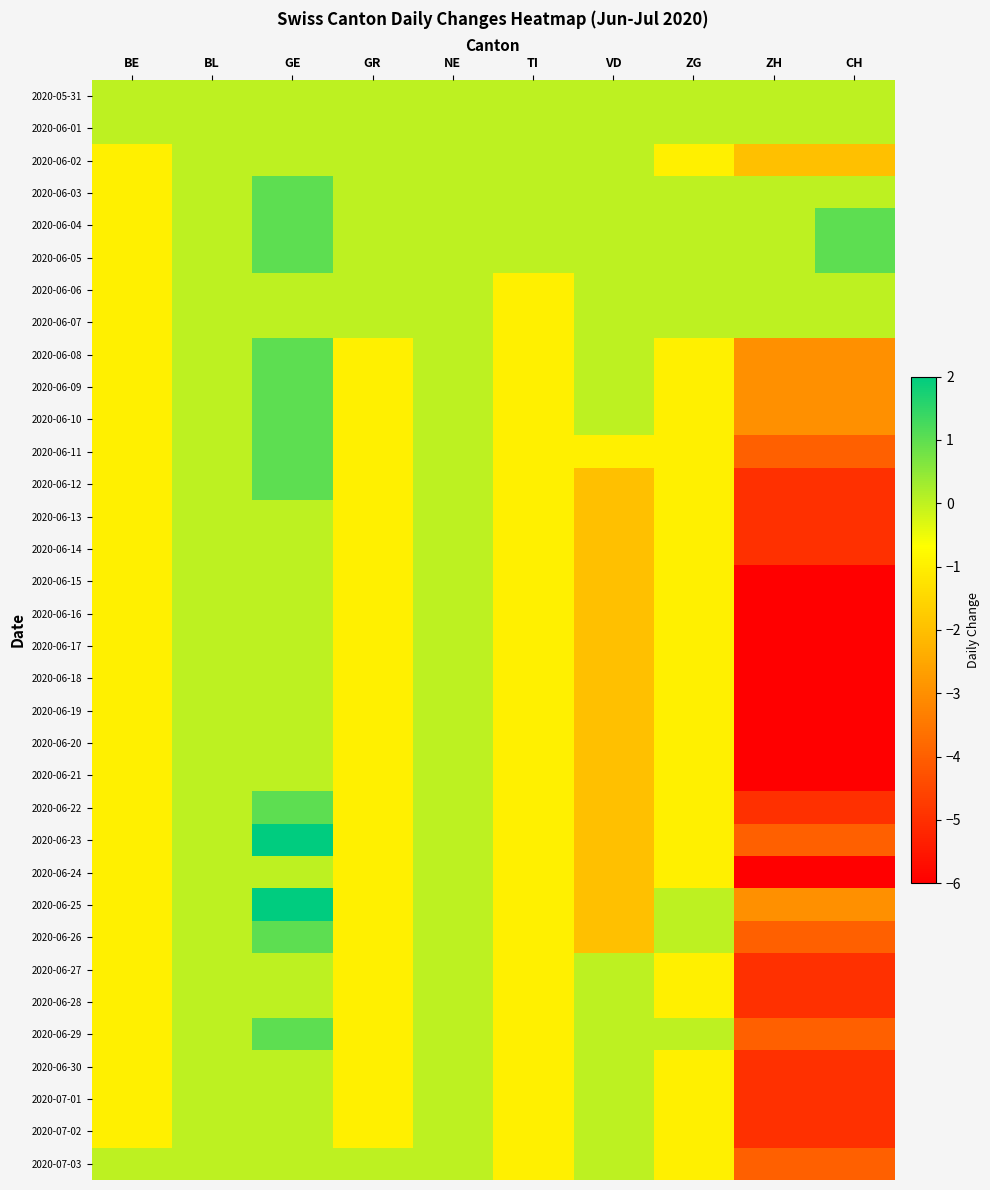

What is the greatest value displayed?

2